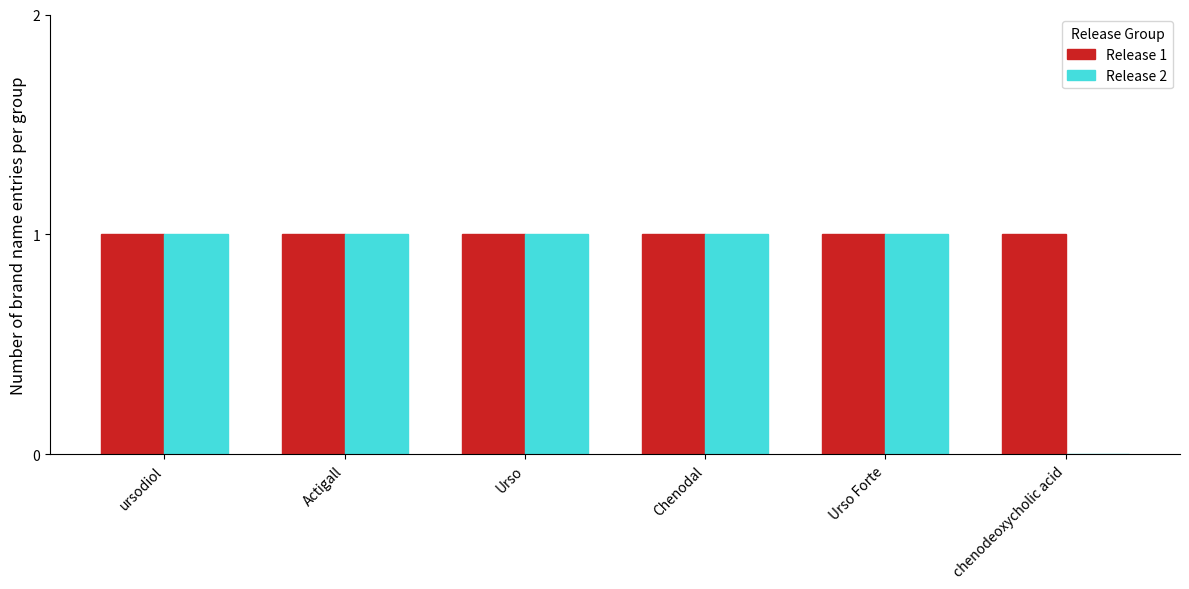

True or false: Release 1 has a value of 1 at chenodeoxycholic acid.

True